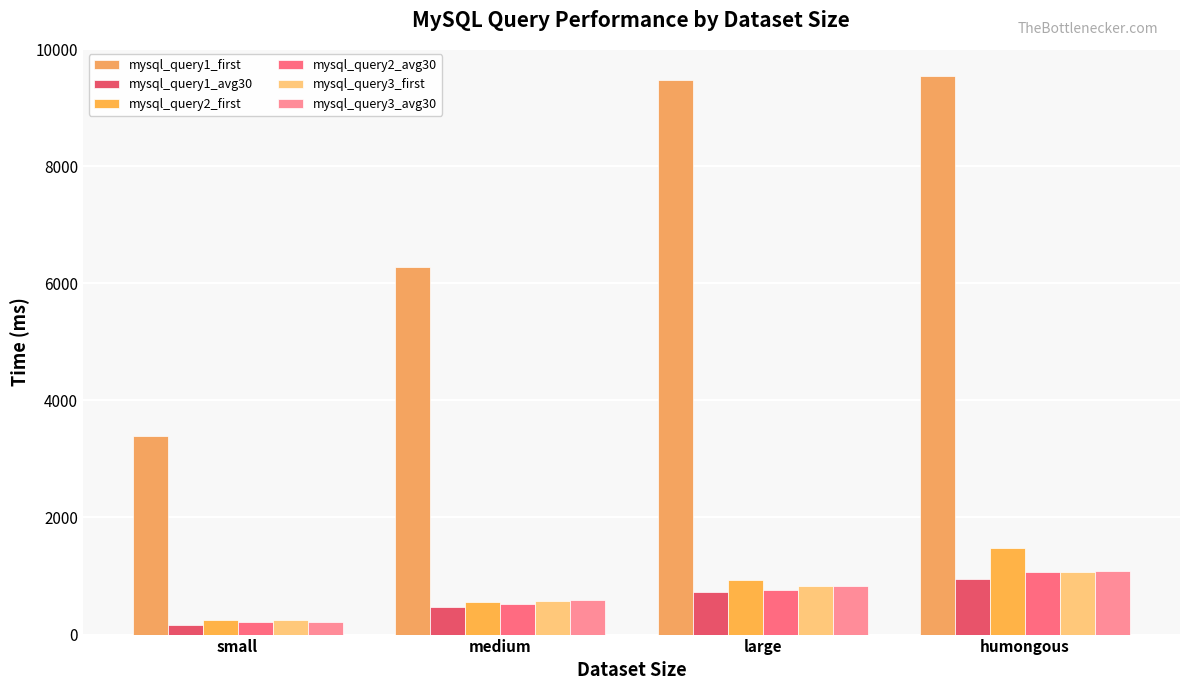

Are the bars horizontal?

No